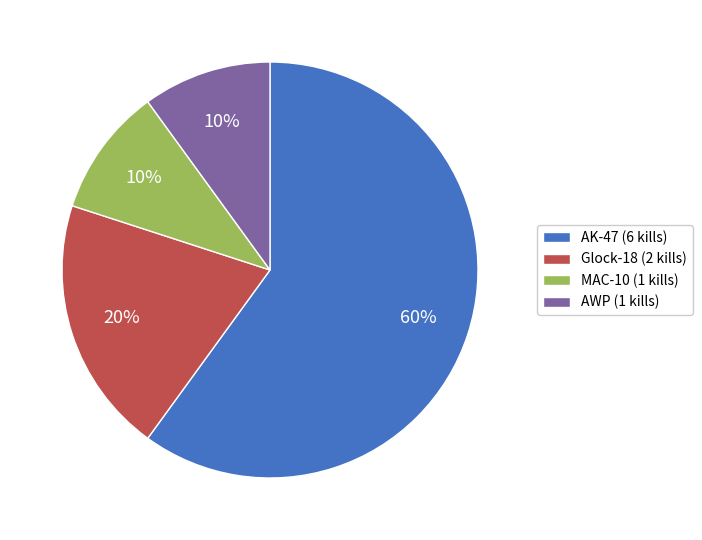

Is it true that MAC-10 is 10% of the pie?

True